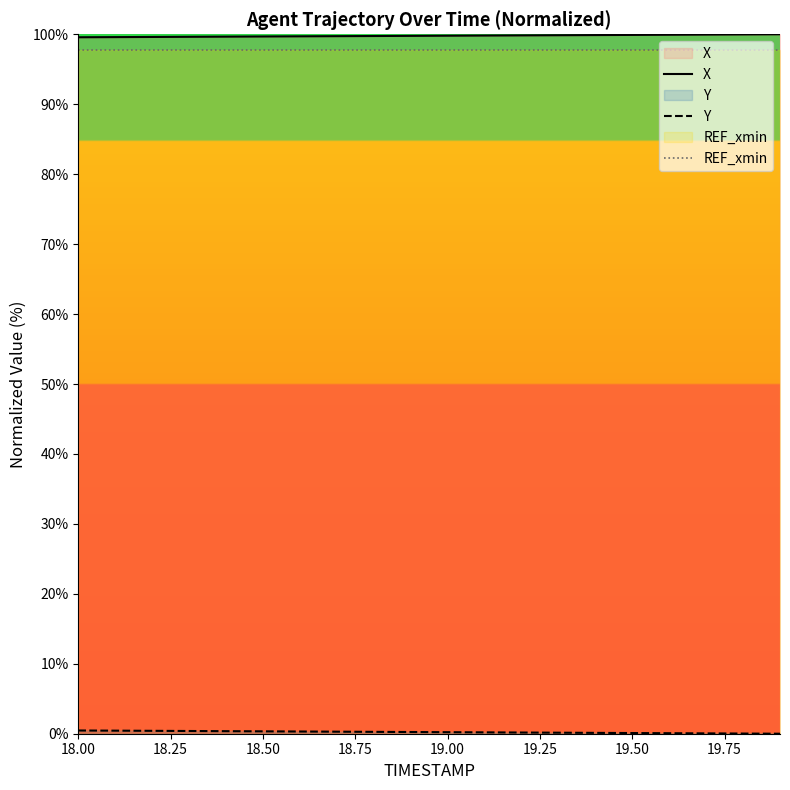

Which series has the largest total across all categories?

X